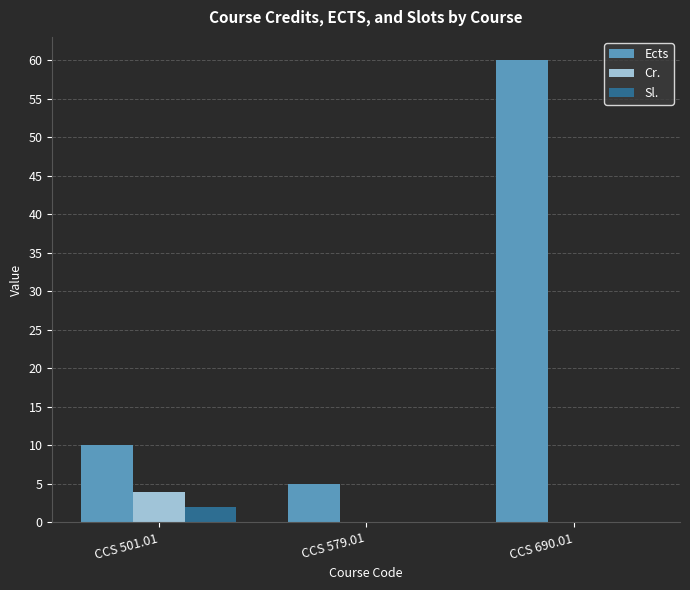

Which label corresponds to the largest value in the chart?

CCS 690.01